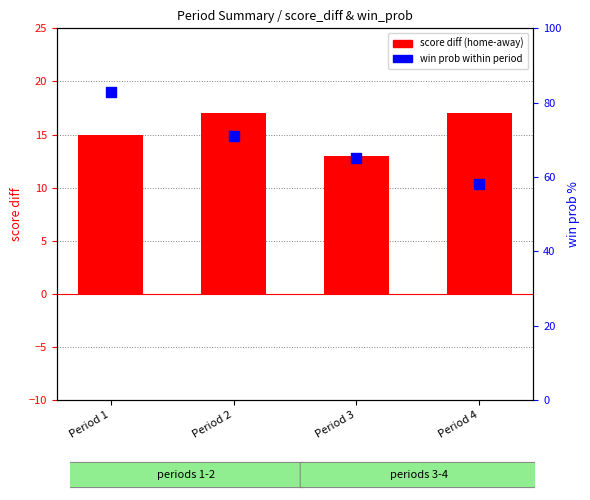

Which series has the largest Y range (max minus min)?

win prob percentile